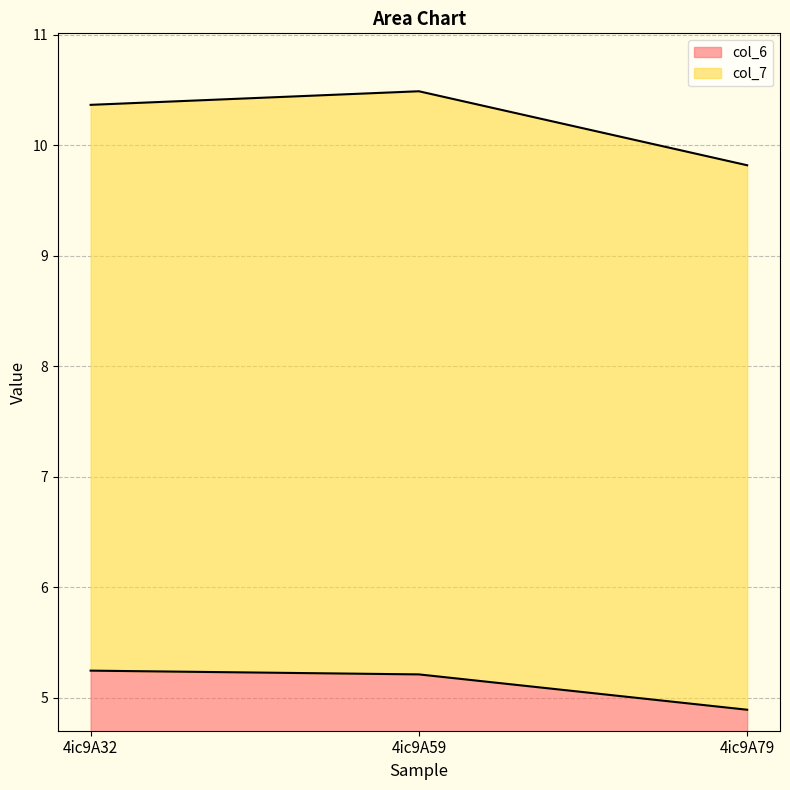

Count the values in the range 4 to 5.

1